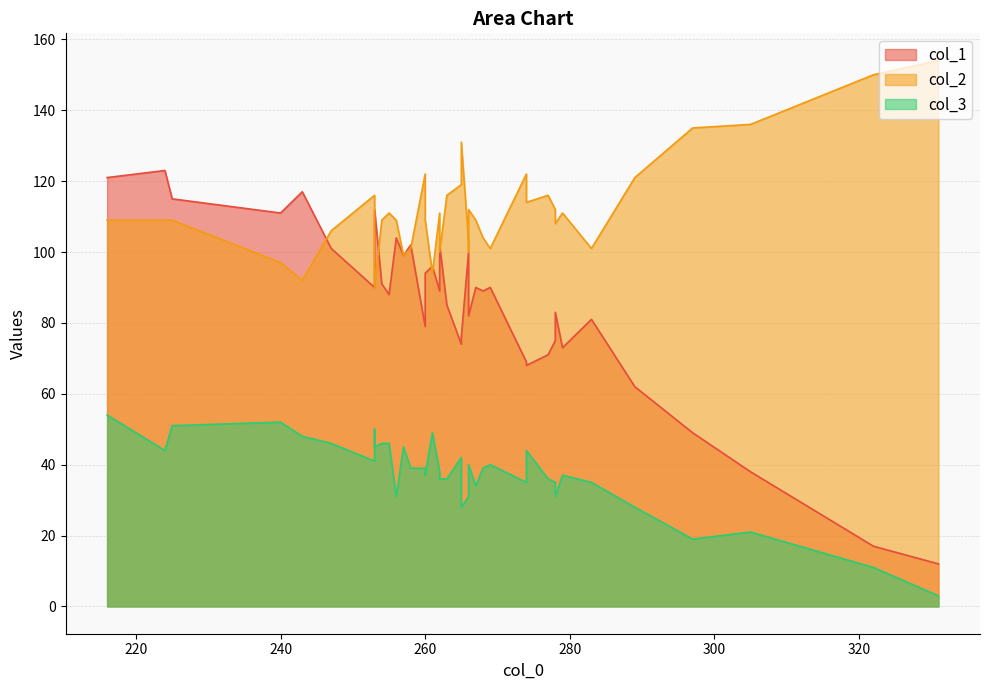

Reading right to left, what are all the values shown in this chart?

col_1: 102	85	99	117	101	68	69	91	100	96	94	102	79	75	83	90	104	112	89	90	88	74	82	94	81	89	71	73	76	94	123	111	121	115	90	62	49	38	17	12
col_2: 101	116	99	92	106	114	122	109	103	94	103	100	122	112	108	116	109	90	111	101	111	119	112	100	101	104	116	111	131	109	109	97	109	109	109	121	135	136	150	154
col_3: 39	36	45	48	46	44	35	46	31	49	50	36	39	35	31	41	31	45	38	40	46	42	40	40	35	39	36	37	28	37	44	52	54	51	34	28	19	21	11	3